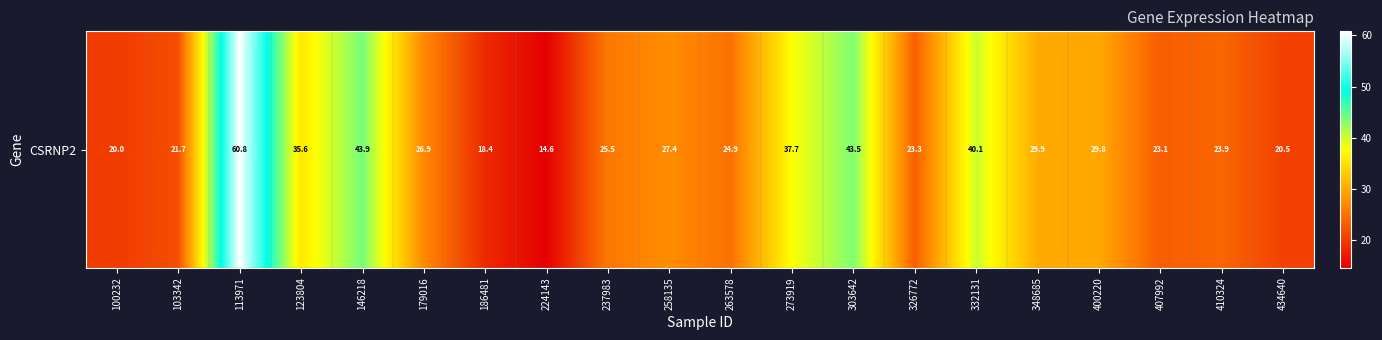

What value does the data have at 332131?

40.1